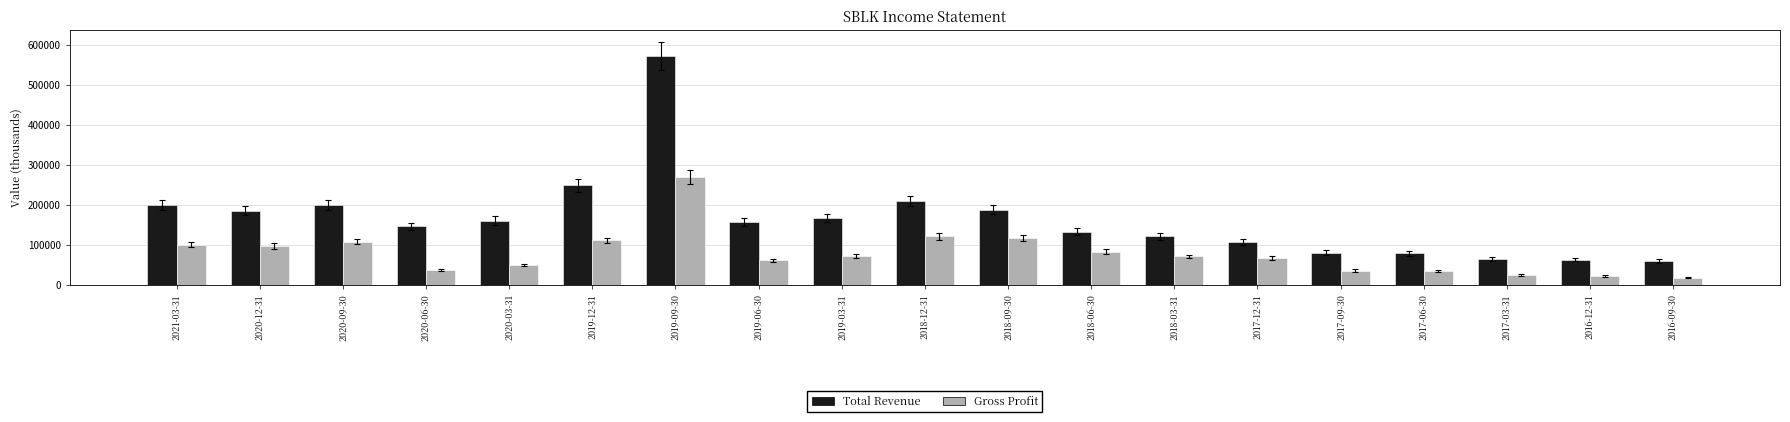

List the series in order of their peak value, lowest first.

Gross Profit, Total Revenue